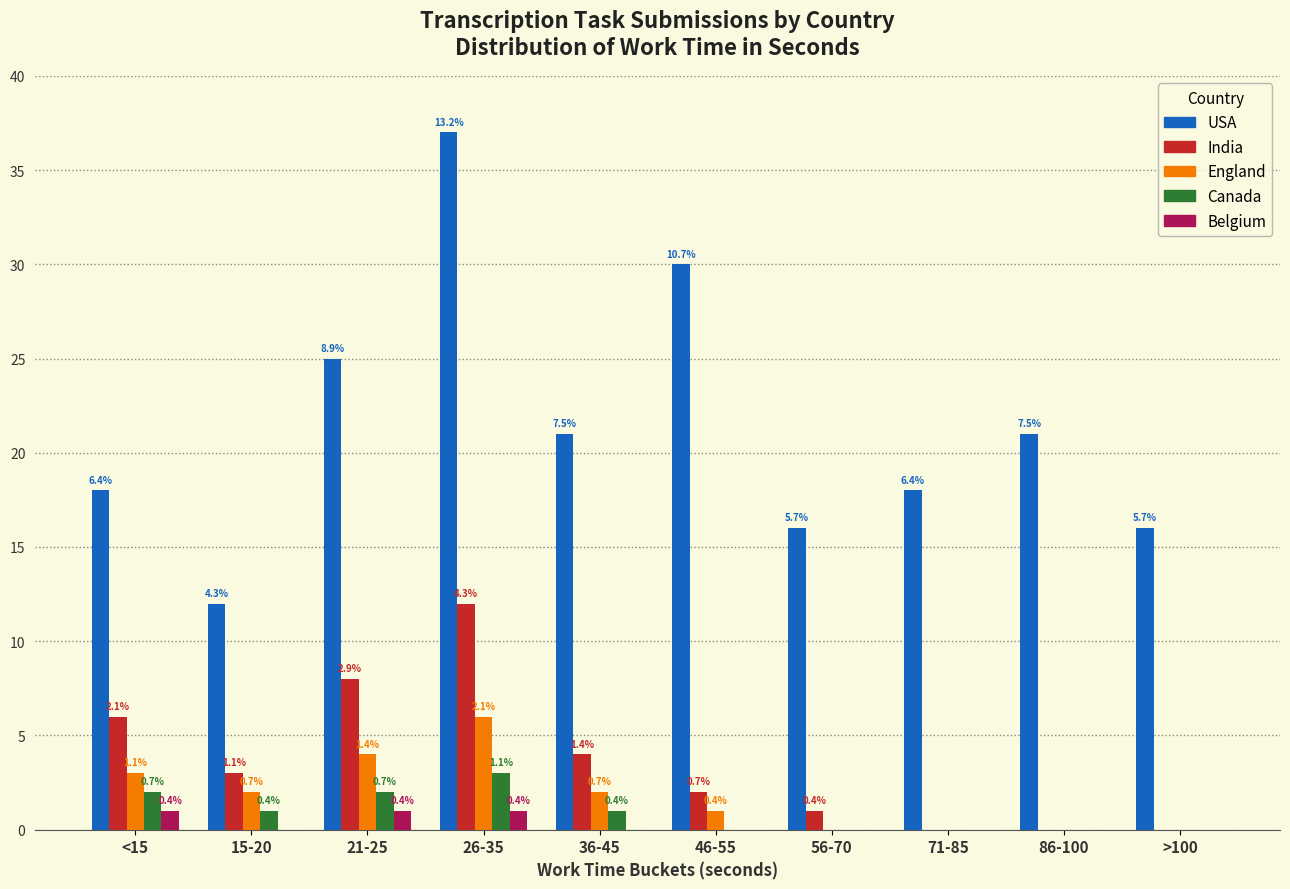

Reading left to right, what are all the values shown in this chart?

USA: 18	12	25	37	21	30	16	18	21	16
India: 6	3	8	12	4	2	1	0	0	0
England: 3	2	4	6	2	1	0	0	0	0
Canada: 2	1	2	3	1	0	0	0	0	0
Belgium: 1	0	1	1	0	0	0	0	0	0